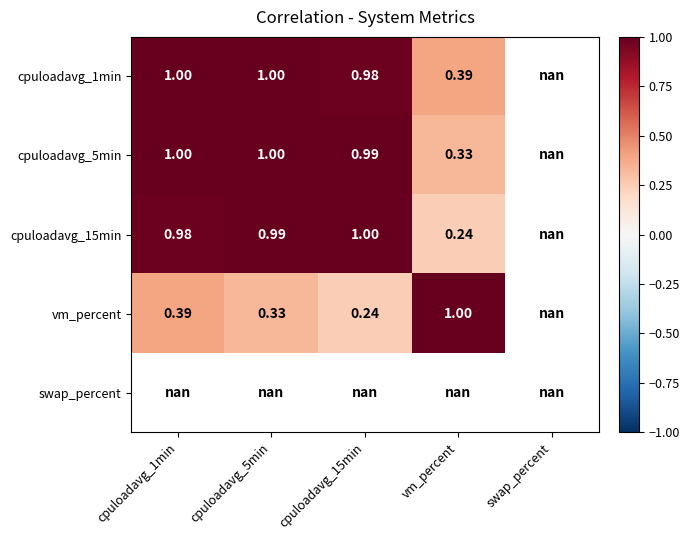

Which series has the largest range (max minus min)?

vm_percent